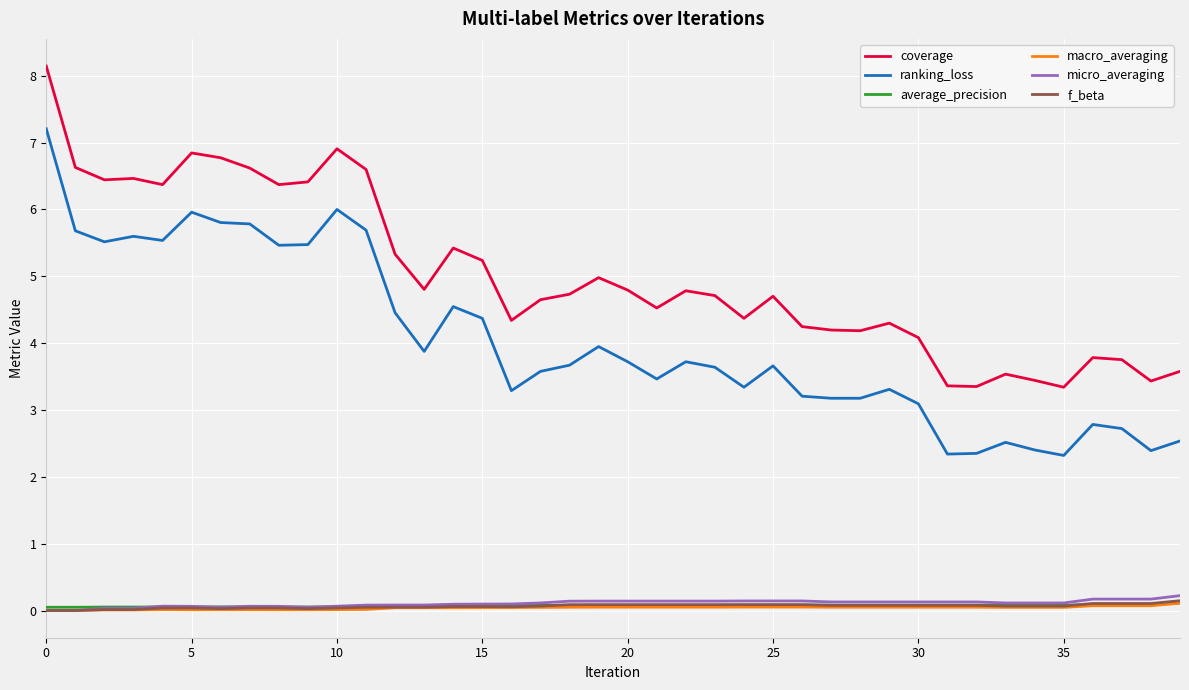

True or false: ranking_loss and micro_averaging cross at least once.

False